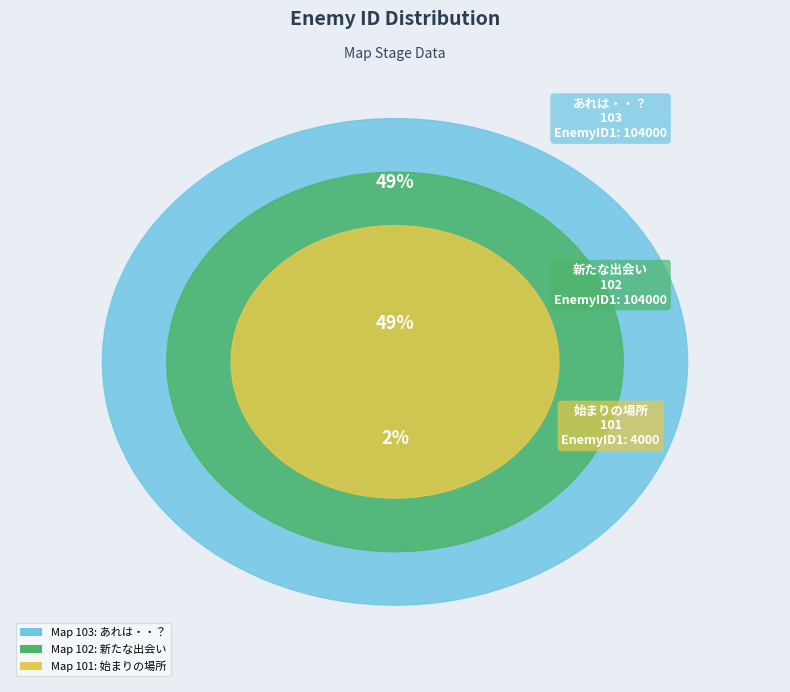

Does 102 represent more than half of the total?

No